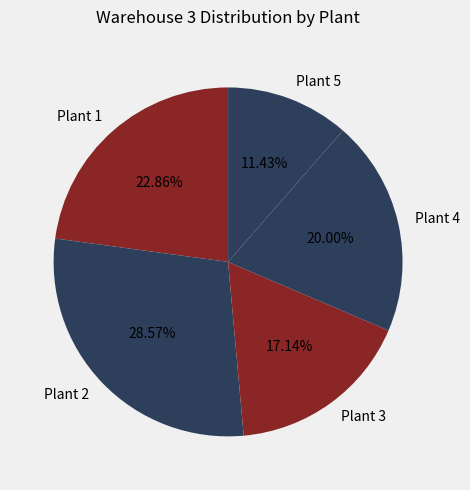

Which slice is the largest?

Plant 2